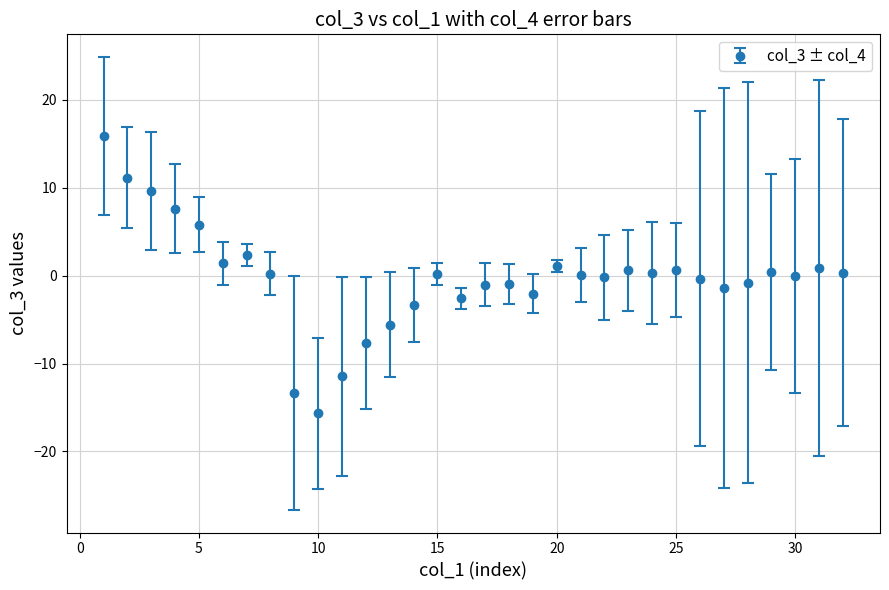

What is the greatest value displayed?

15.9